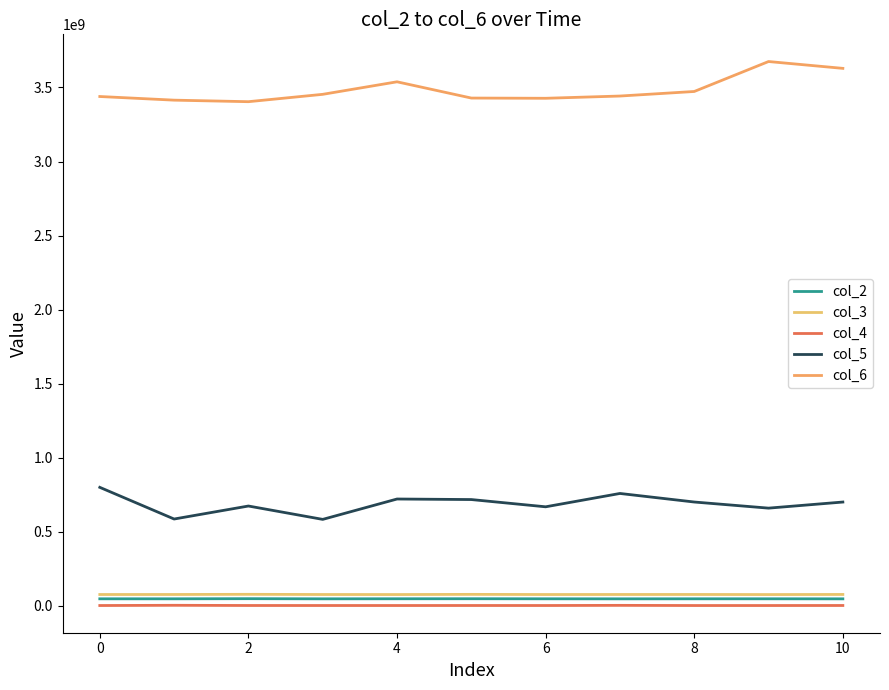

Which series has the largest range (max minus min)?

col_6